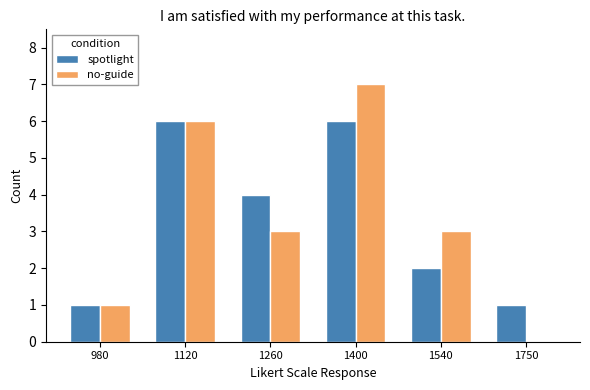

How many groups of bars are there?

6